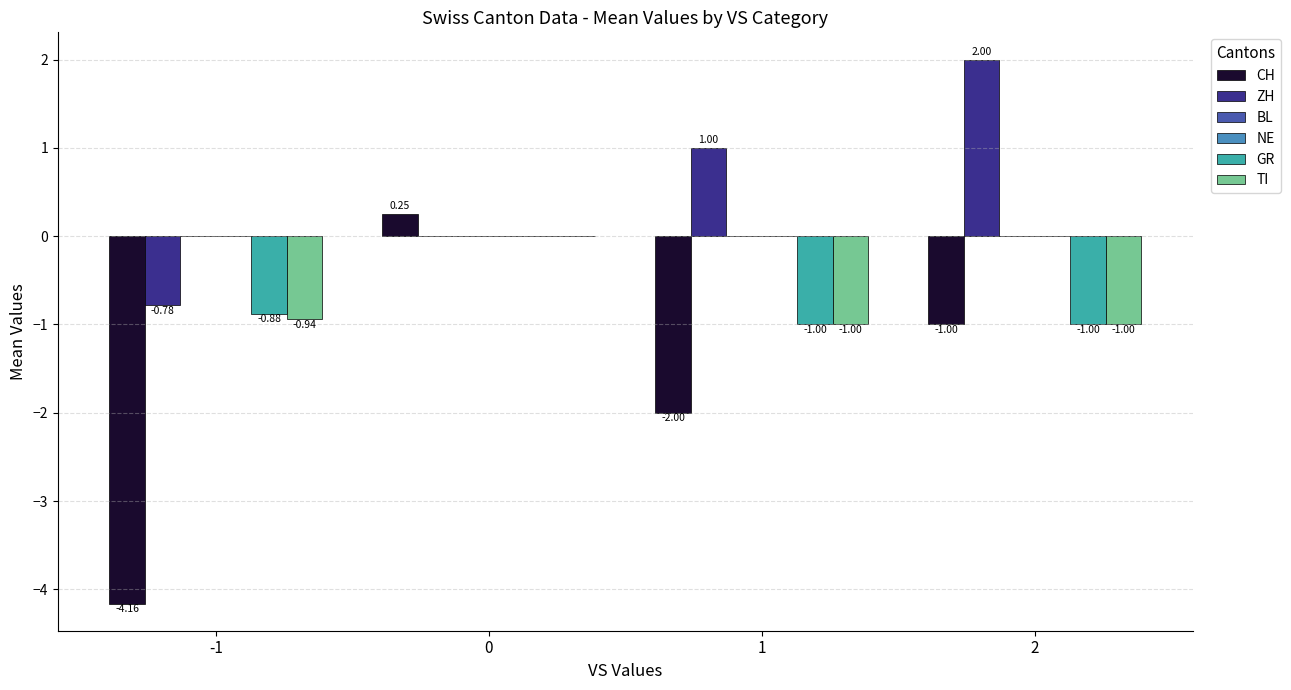

What is the total value across all series at 1?

-3.0